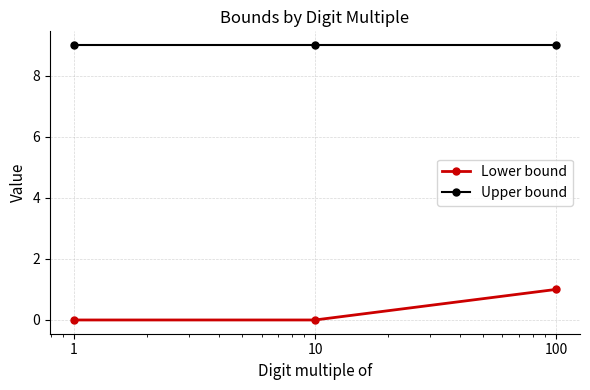

List the series in order of their peak value, highest first.

Upper bound, Lower bound